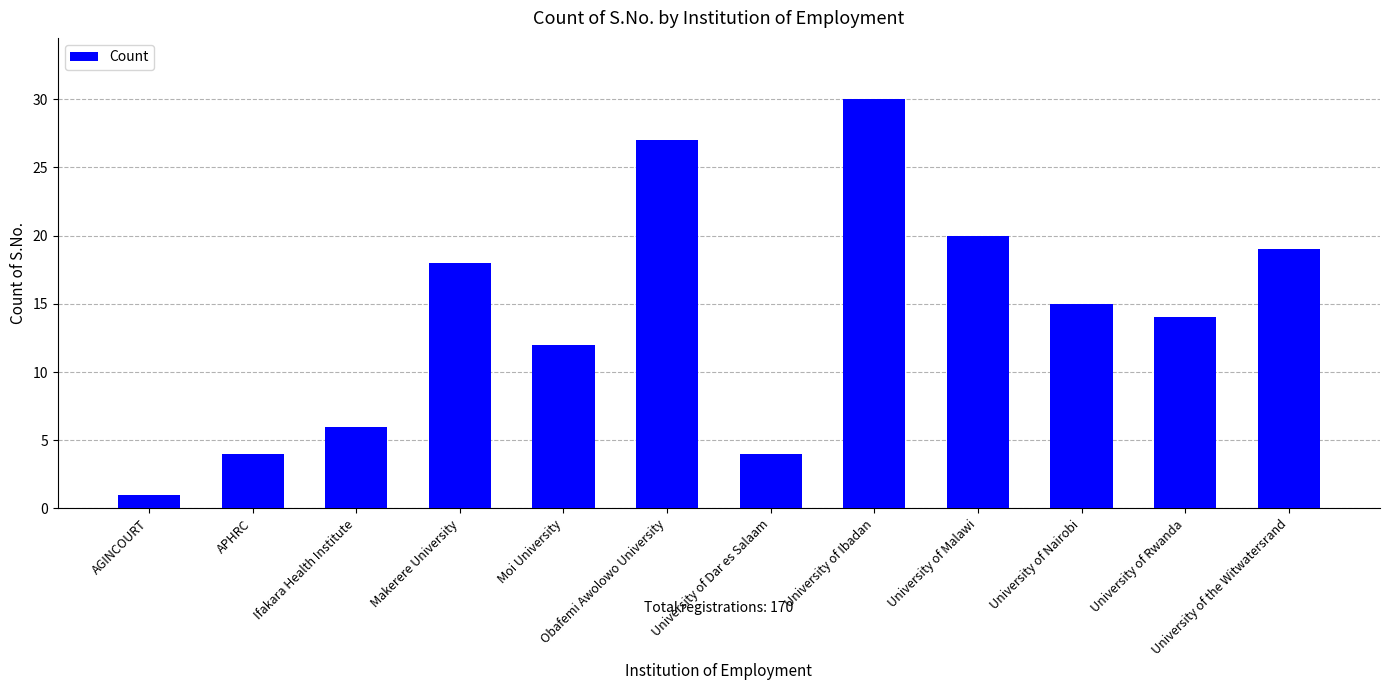

The value at Moi University is 12. True or false?

True